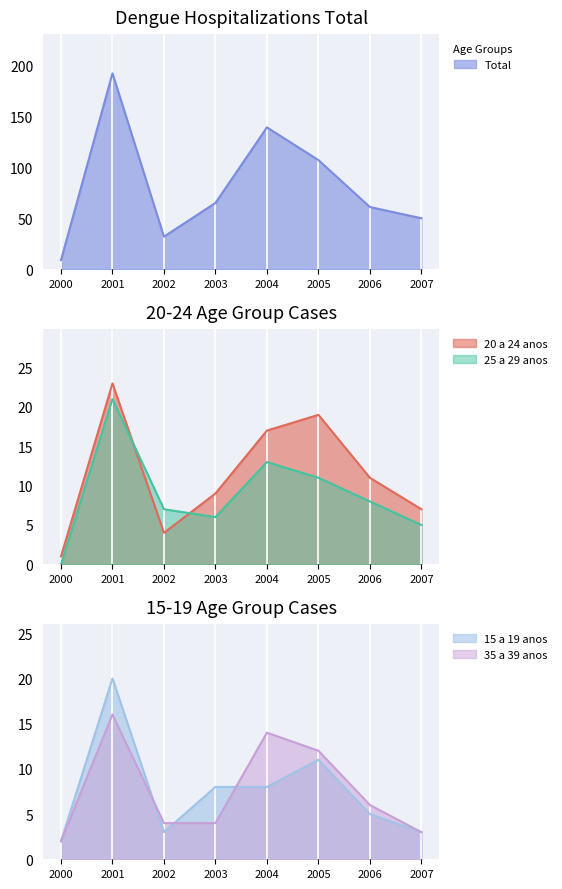

How many intersections are there between 20 a 24 anos and 15 a 19 anos?

1